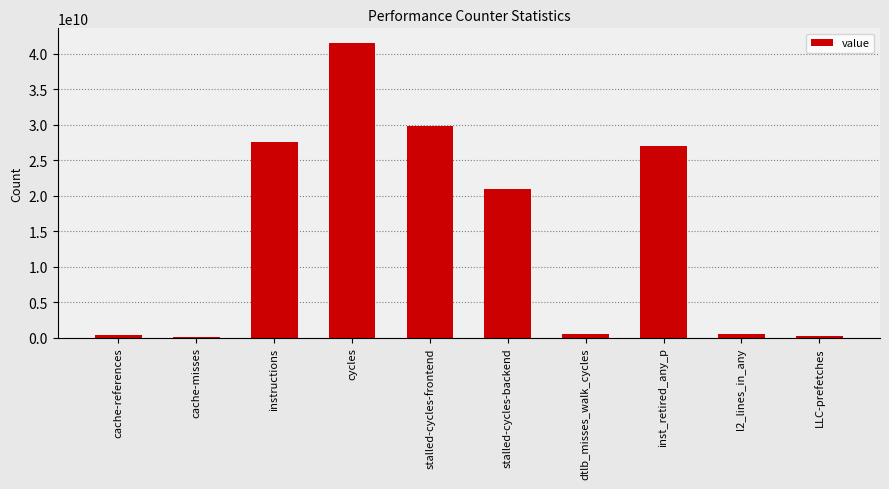

How many data points are less than 20930852257?

5